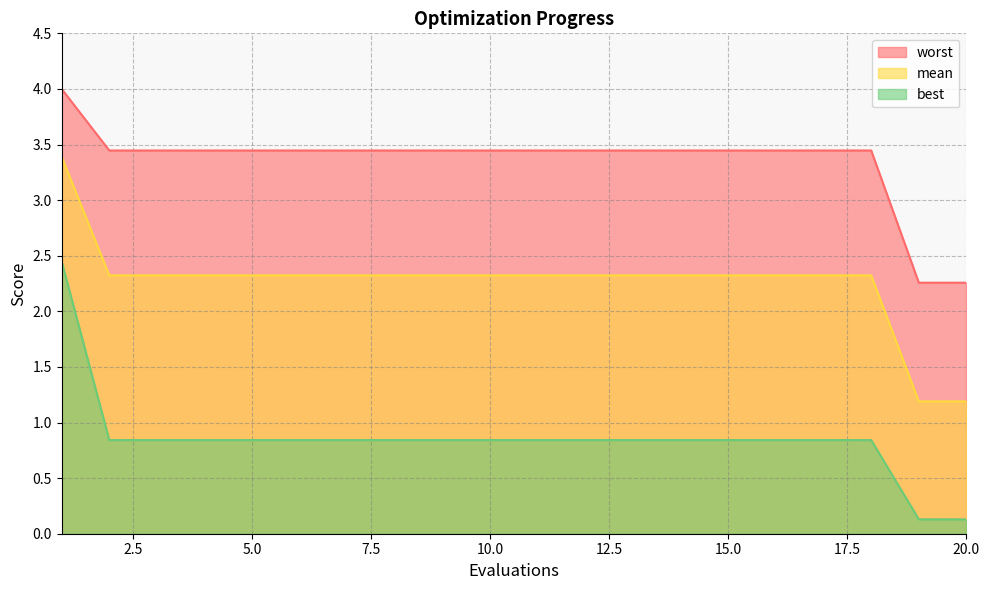

Reading left to right, what are all the values shown in this chart?

mean: 1=3.4	2=2.3	3=2.3	4=2.3	5=2.3	6=2.3	7=2.3	8=2.3	9=2.3	10=2.3	11=2.3	12=2.3	13=2.3	14=2.3	15=2.3	16=2.3	17=2.3	18=2.3	19=1.2	20=1.2
best: 1=2.4	2=0.8	3=0.8	4=0.8	5=0.8	6=0.8	7=0.8	8=0.8	9=0.8	10=0.8	11=0.8	12=0.8	13=0.8	14=0.8	15=0.8	16=0.8	17=0.8	18=0.8	19=0.1	20=0.1
worst: 1=4.0	2=3.4	3=3.4	4=3.4	5=3.4	6=3.4	7=3.4	8=3.4	9=3.4	10=3.4	11=3.4	12=3.4	13=3.4	14=3.4	15=3.4	16=3.4	17=3.4	18=3.4	19=2.3	20=2.3